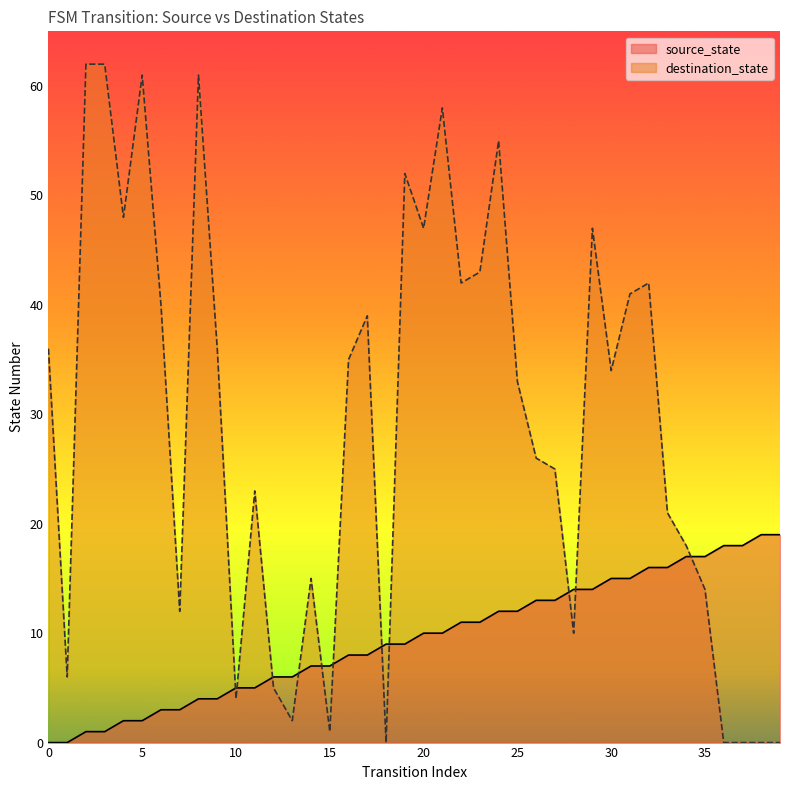

What is the sum of all source_state values?

380